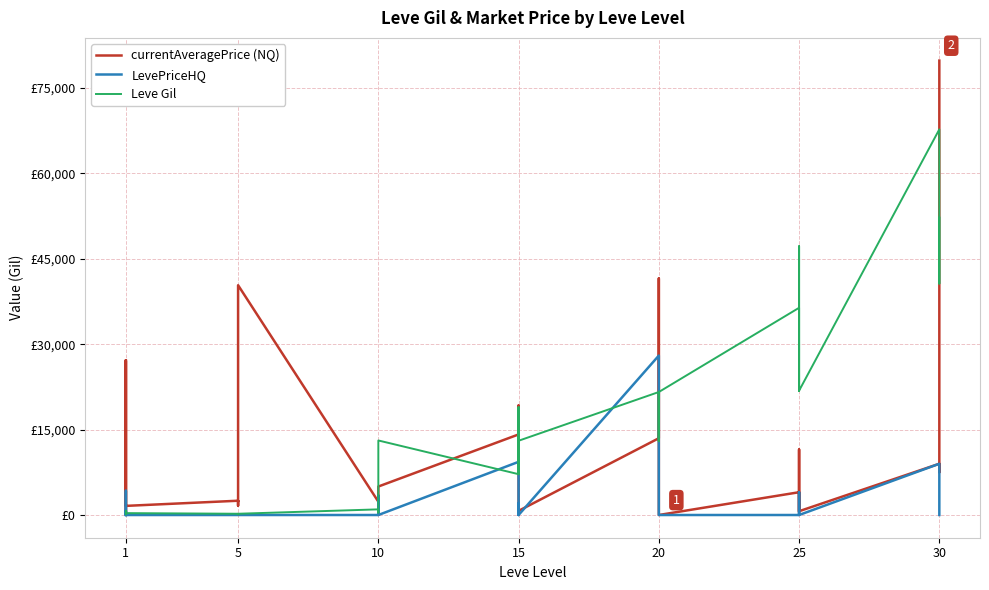

How many values in the currentAveragePrice (NQ) series are below 2417?

20